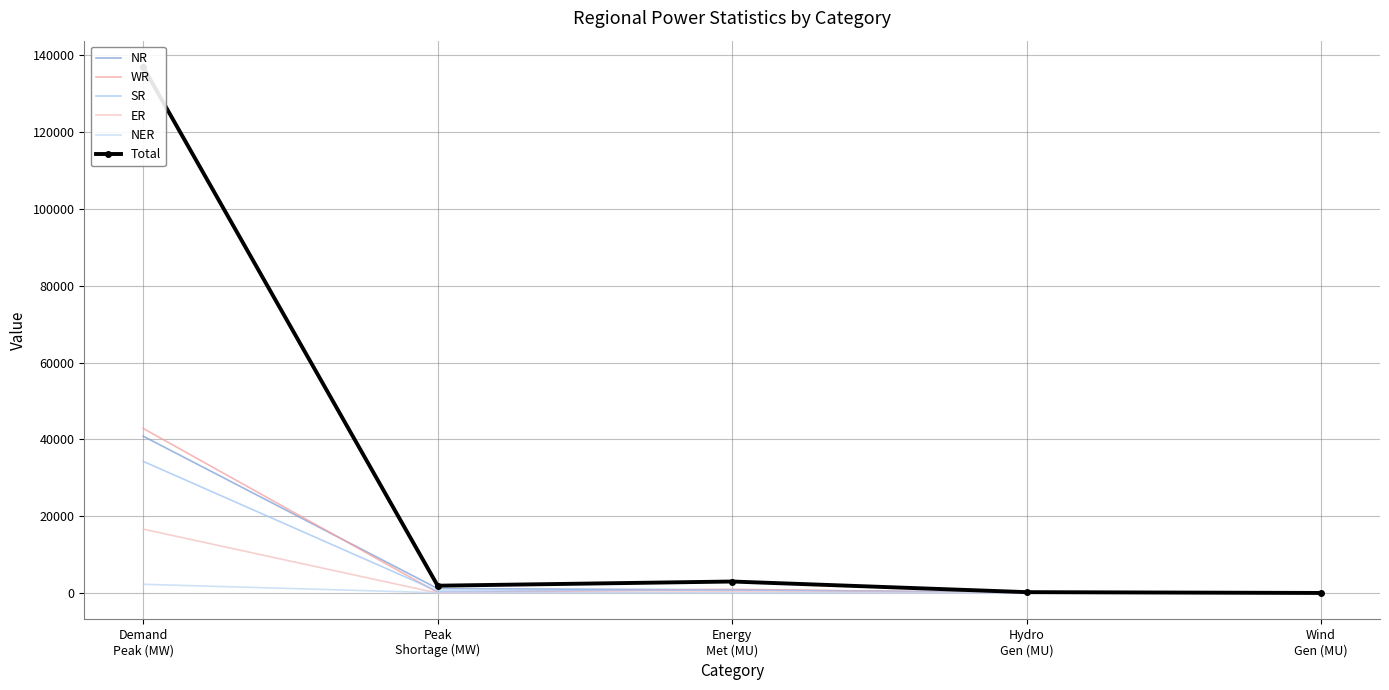

Where is WR nearest to the value 21437?

Energy
Met (MU)